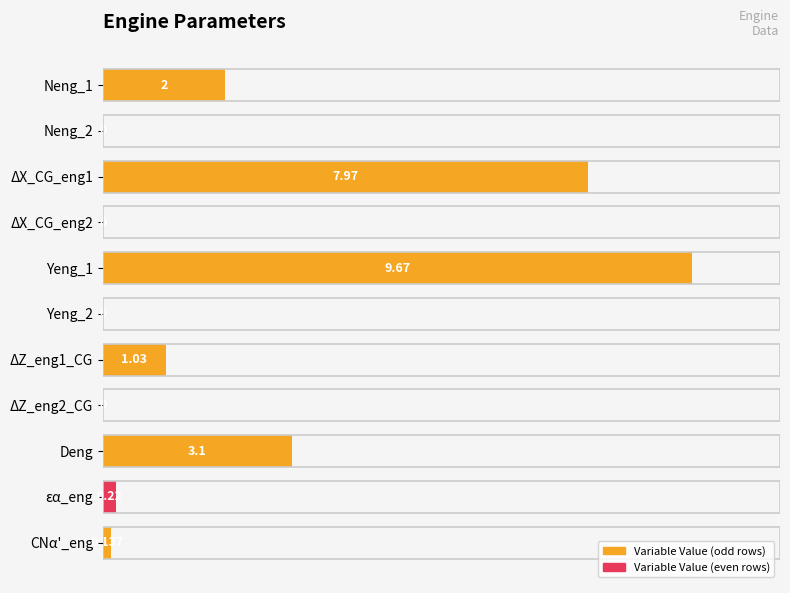

Does the chart contain stacked bars?

No